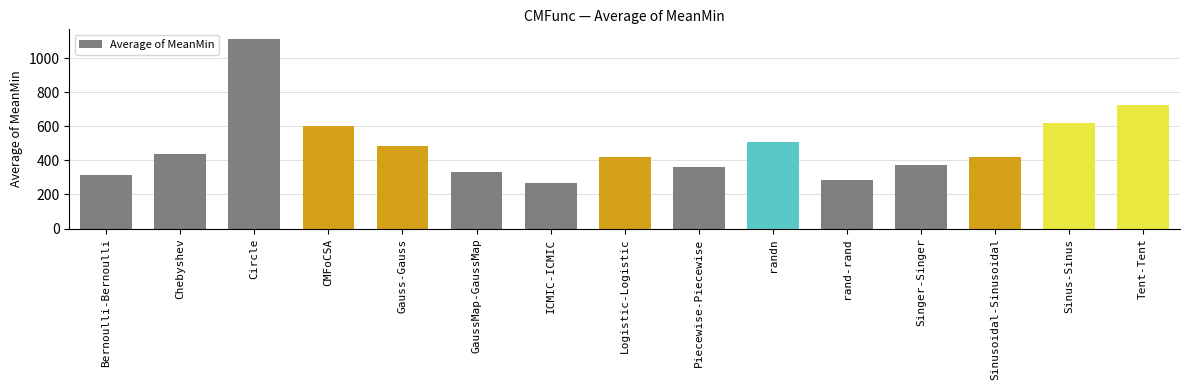

How many series are shown in this chart?

1